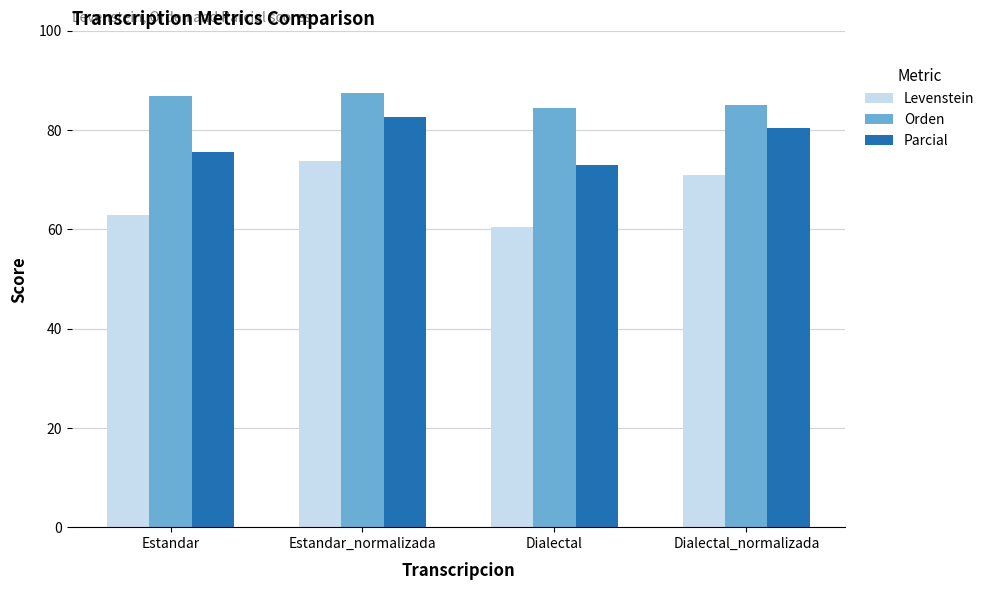

What is the label of the 4th bar from the left?

Dialectal_normalizada